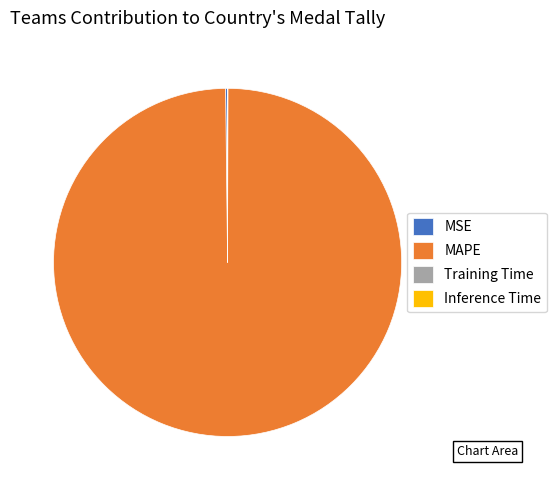

Is there a majority slice in this chart?

Yes